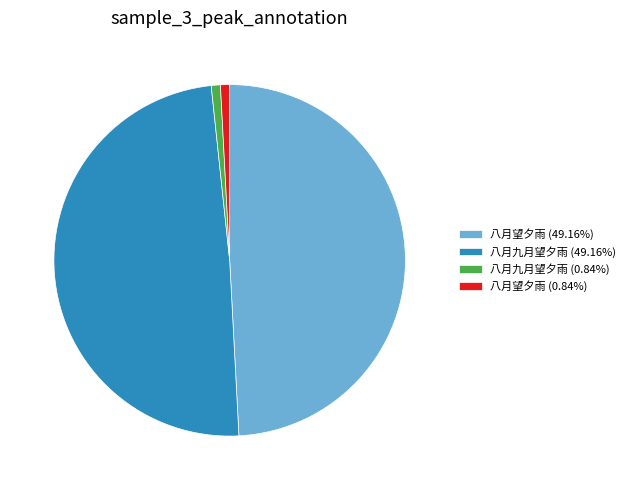

How many slices are in this pie chart?

4